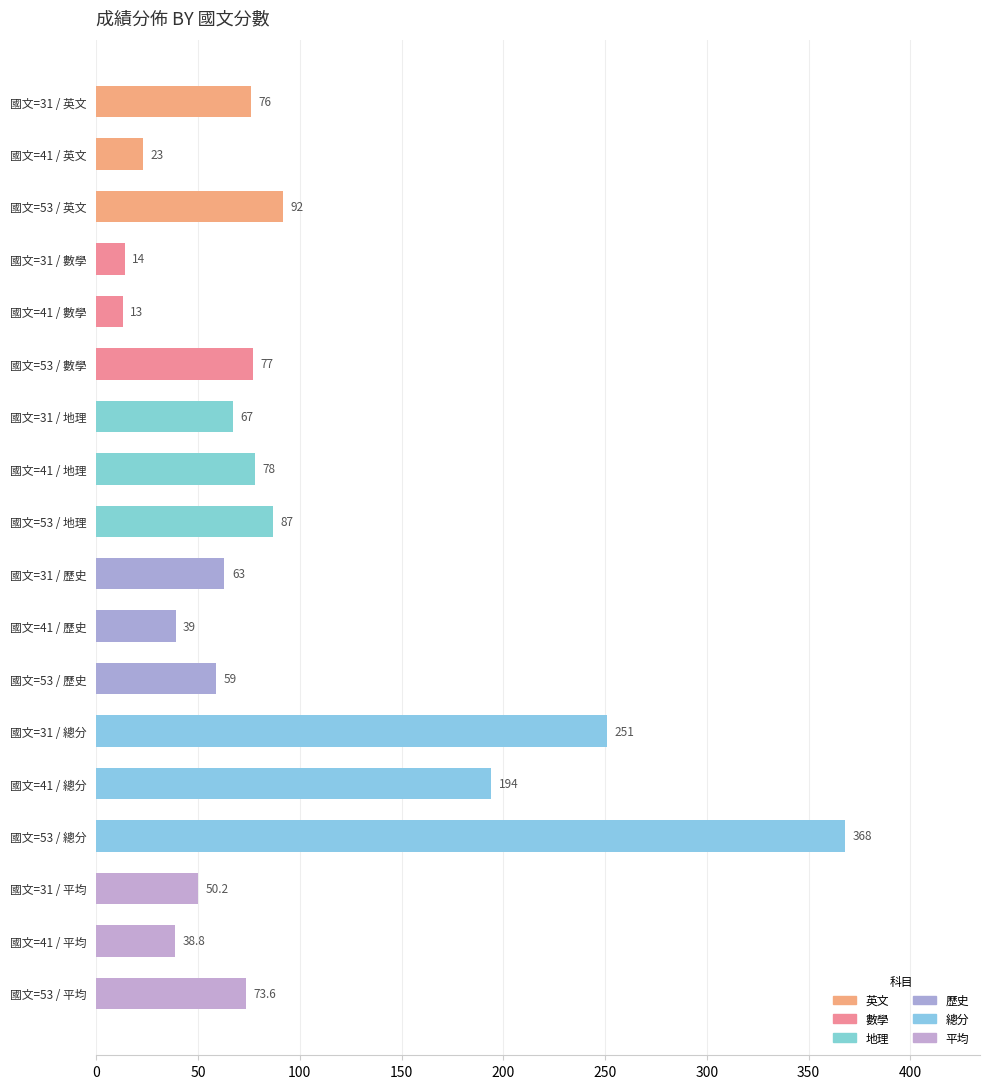

Does the chart contain stacked bars?

No